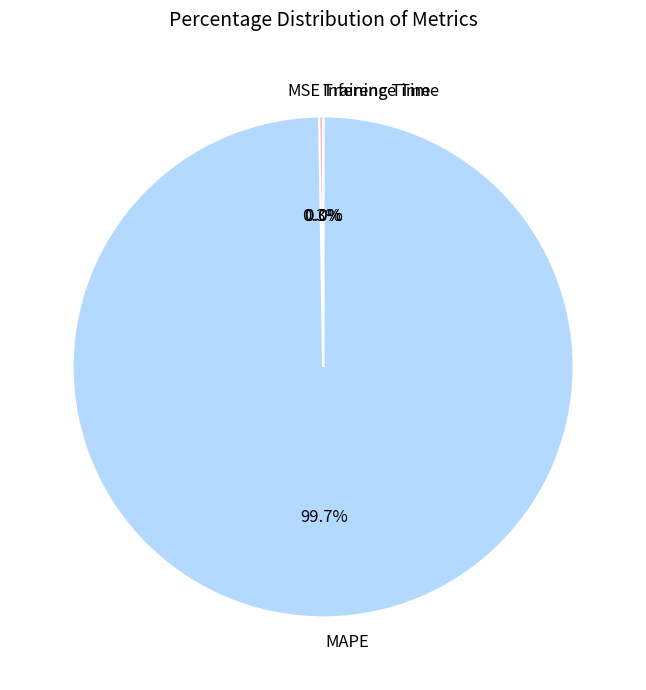

Which category has the biggest portion of the pie?

MAPE